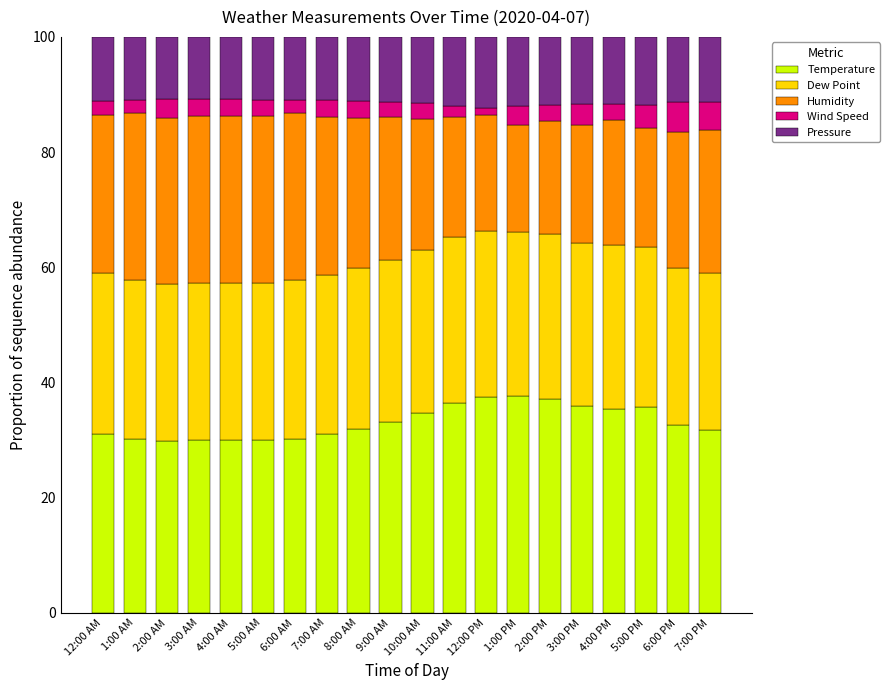

The Temperature series shows 17.3 at 6:00 PM. True or false?

False